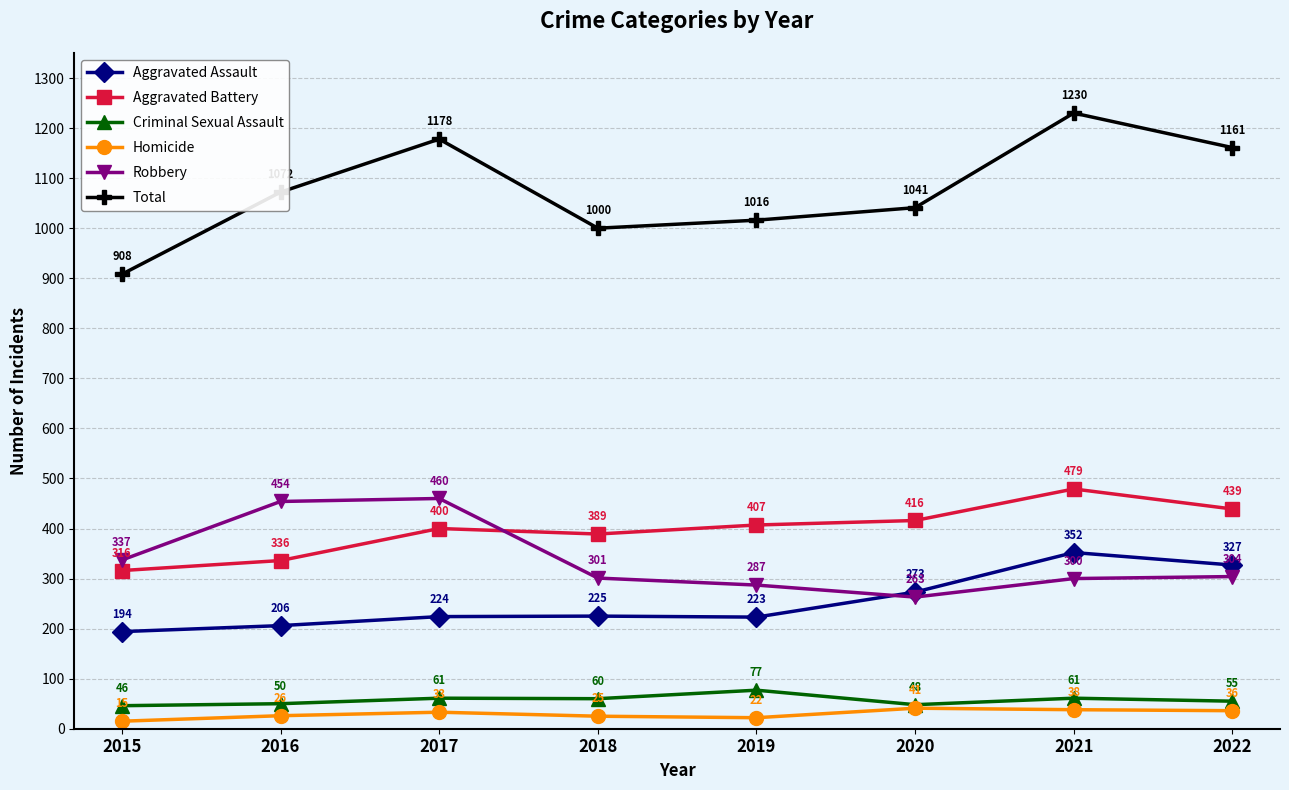

Is it true that Total equals 1041 at 2020?

True